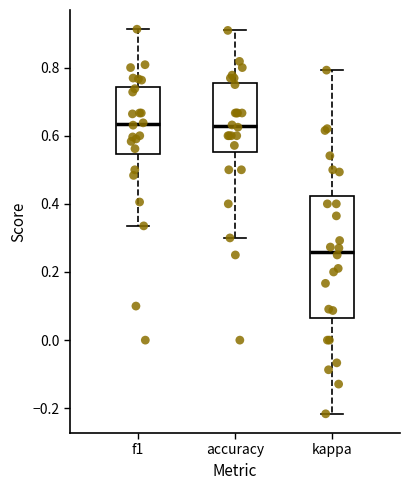

Which box has the lowest median line?

kappa